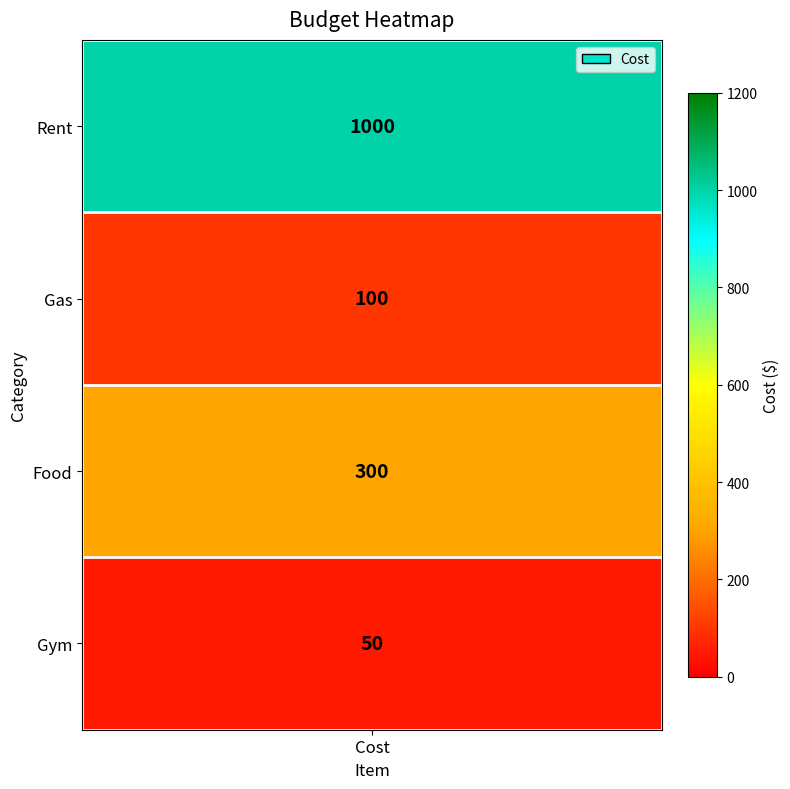

What is the sum of the values at Gas and Rent?

1100